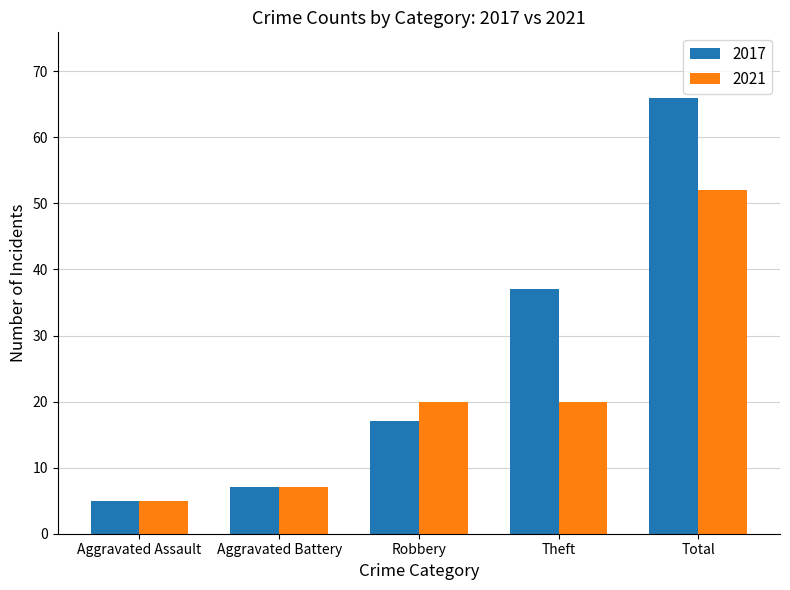

What is the sum of all 2017 values?

132